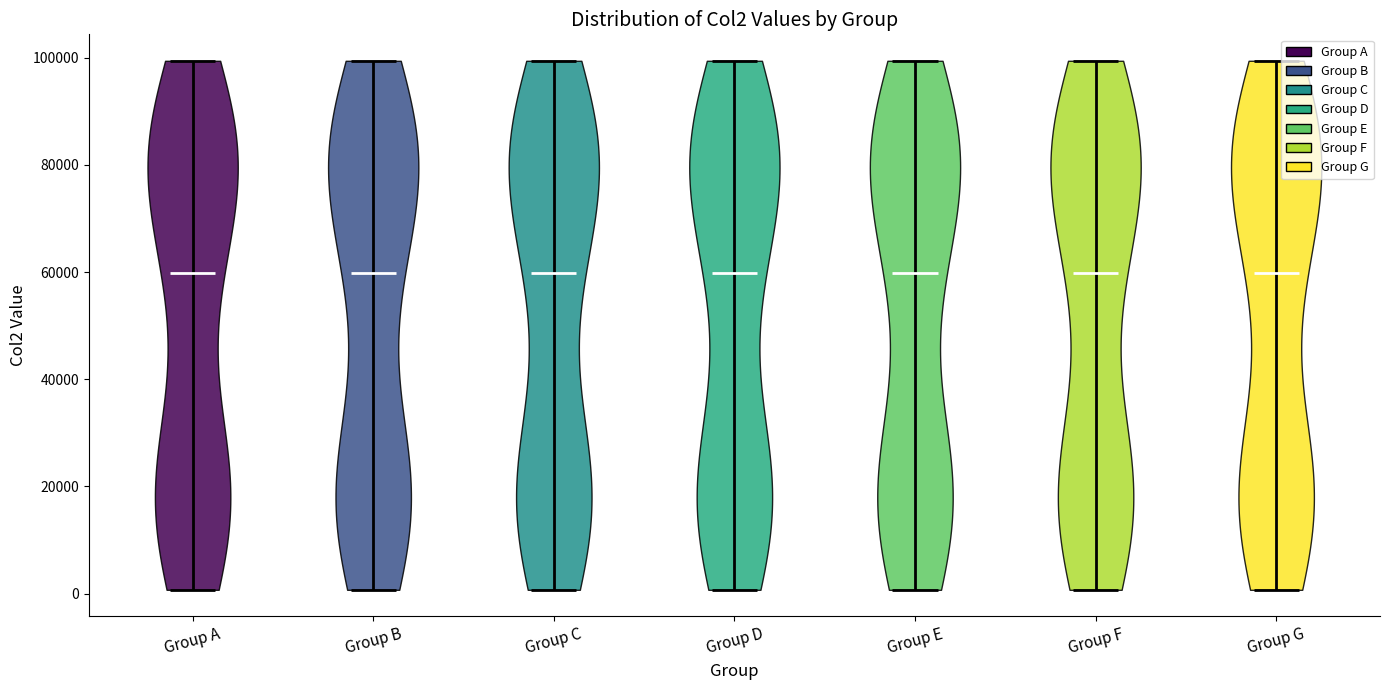

Reading left to right, read every violin against the y-axis: where its median line is, and the lowest and highest points it reaches. The values are not printed on the chart, so give them approximately, as read against the axis.

Group A: median line 60000, lowest point 0, highest point 100000
Group B: median line 60000, lowest point 0, highest point 100000
Group C: median line 60000, lowest point 0, highest point 100000
Group D: median line 60000, lowest point 0, highest point 100000
Group E: median line 60000, lowest point 0, highest point 100000
Group F: median line 60000, lowest point 0, highest point 100000
Group G: median line 60000, lowest point 0, highest point 100000